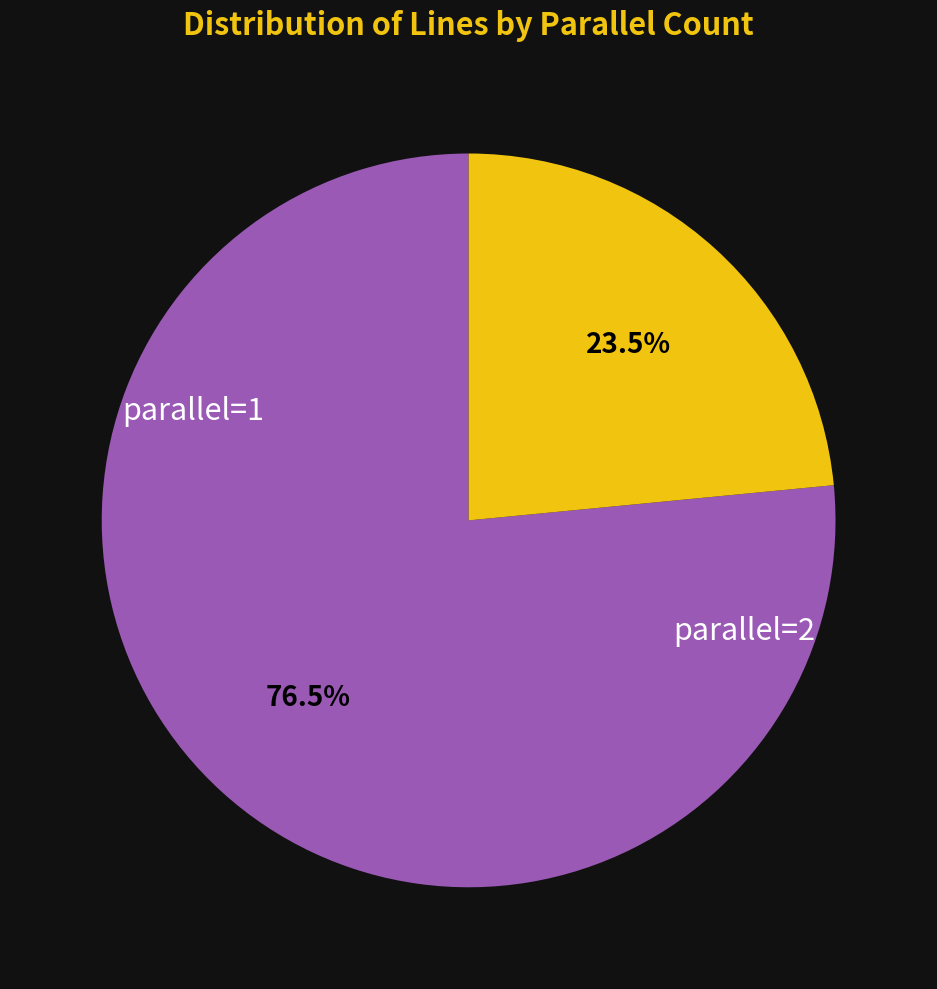

Is there a majority slice in this chart?

Yes